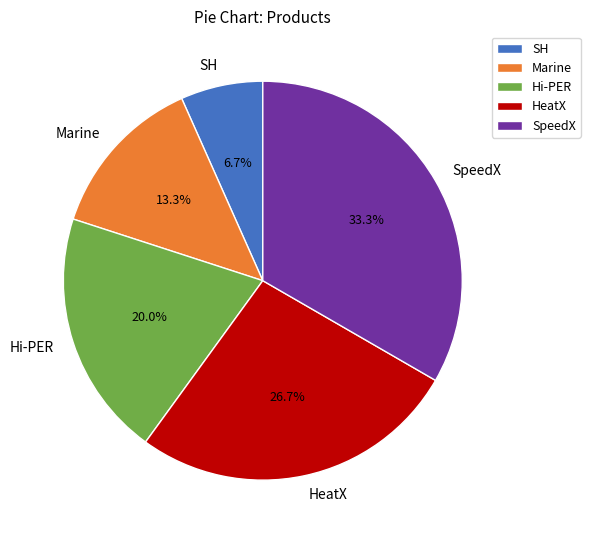

Does HeatX represent more than half of the total?

No